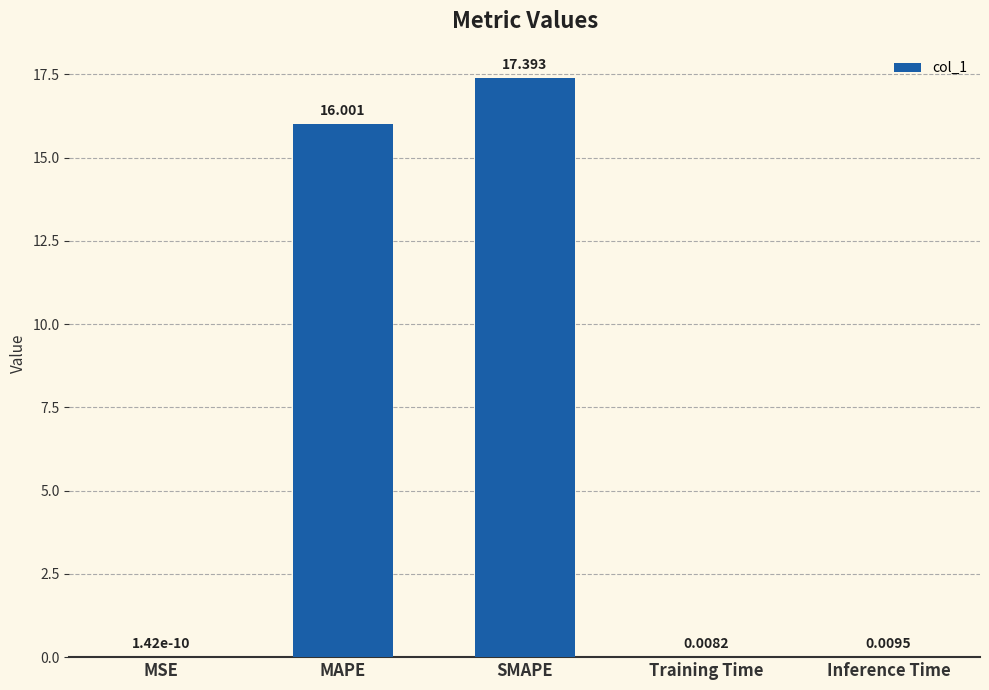

Does the chart contain stacked bars?

No